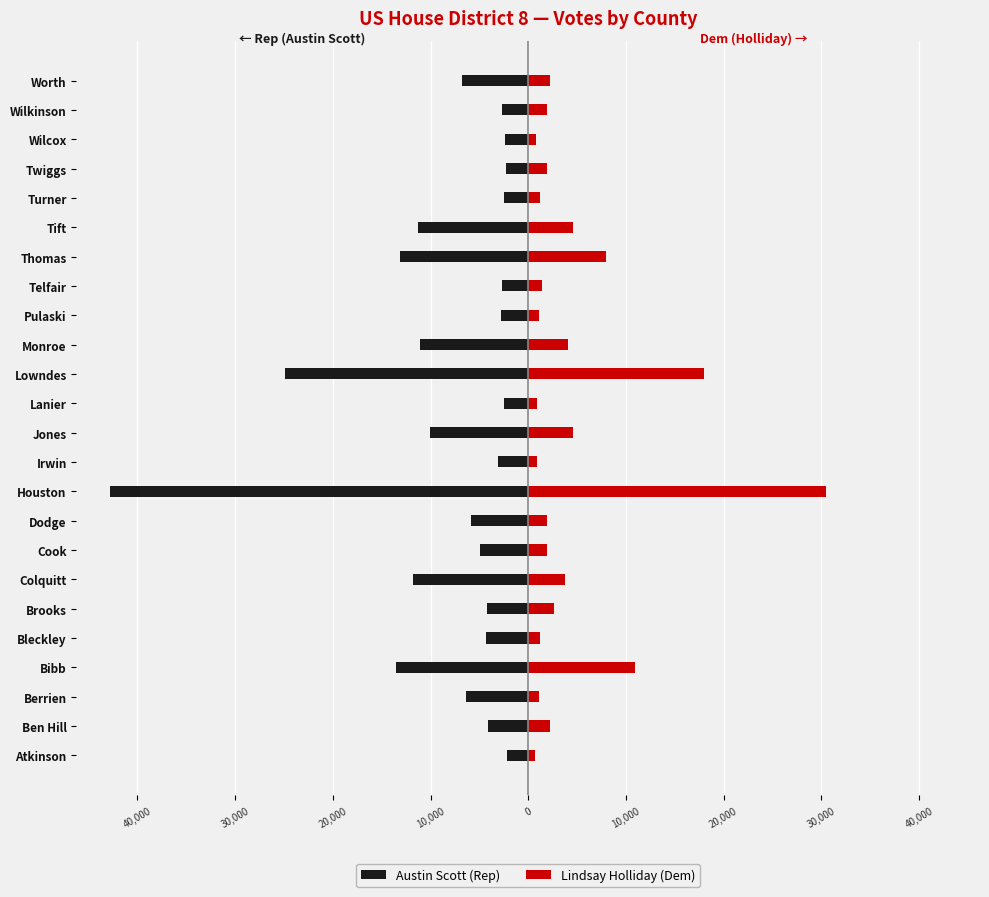

Does the chart contain any negative values?

Yes